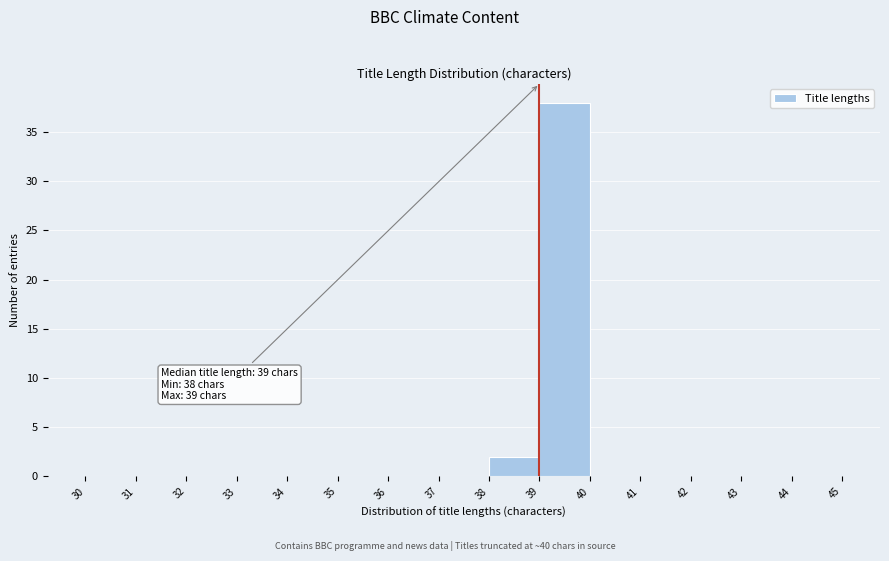

Over which range of the x-axis is the bar tallest?

39 to 40